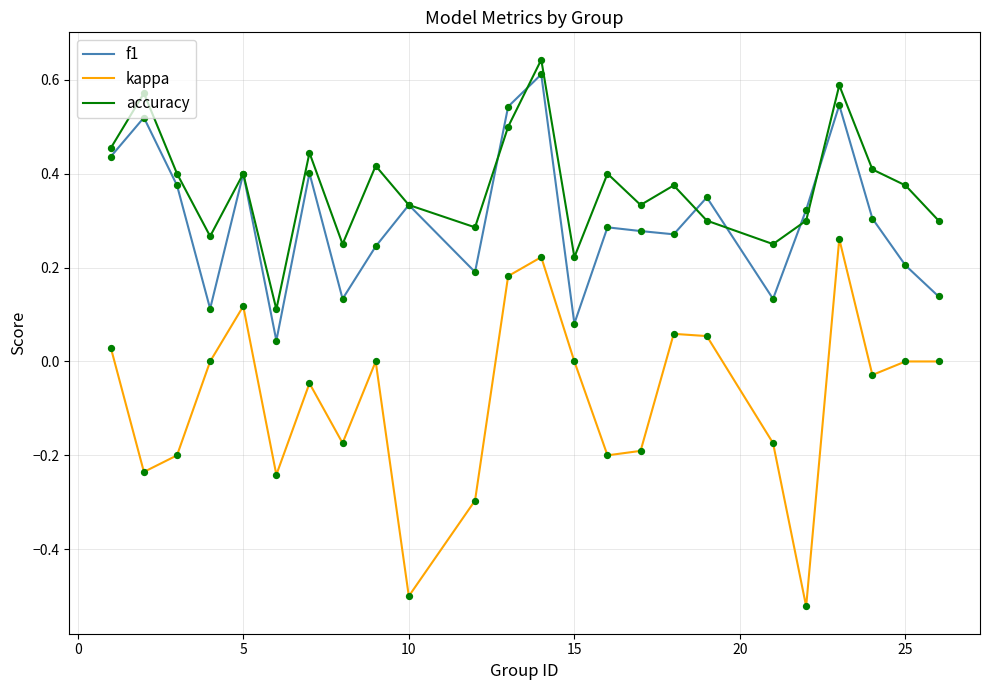

Which series has the largest range (max minus min)?

kappa